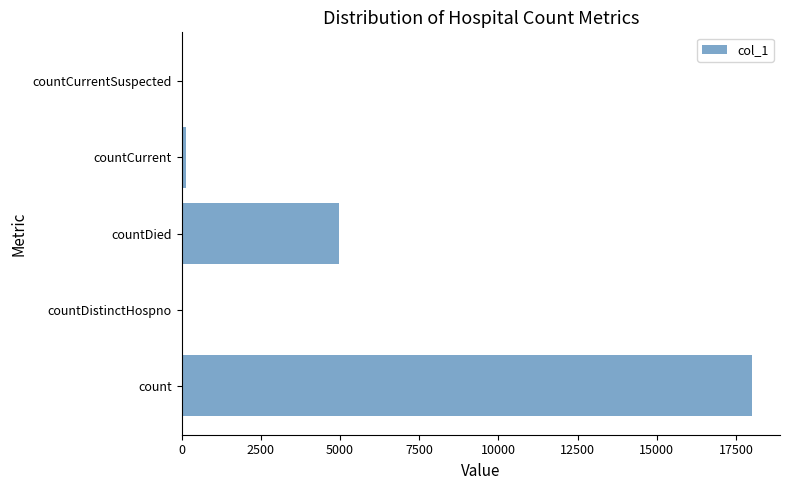

What is the approximate value at countDied?

4954